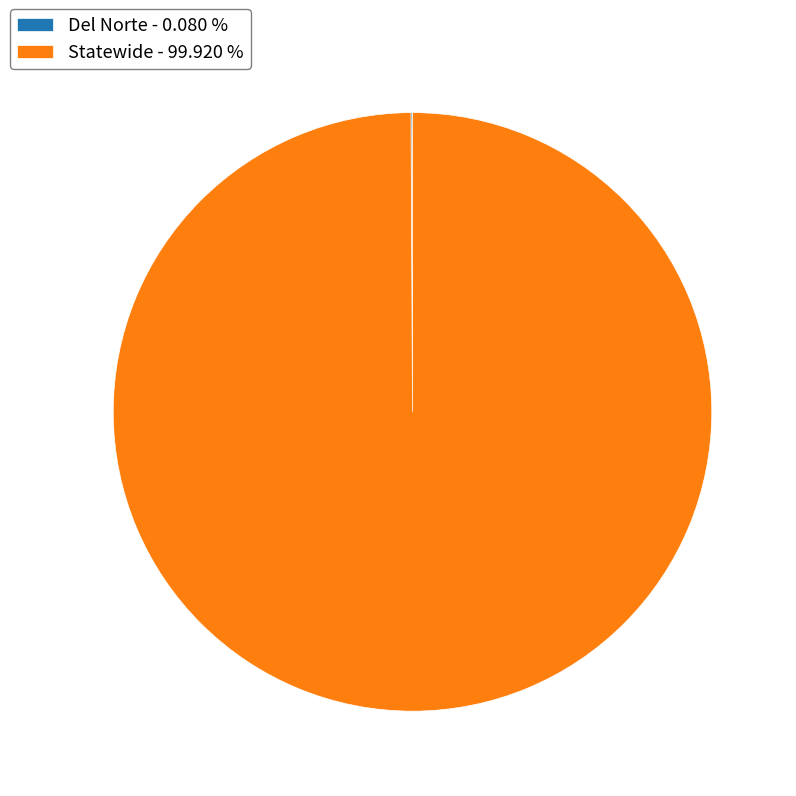

Does any single category account for the majority?

Yes